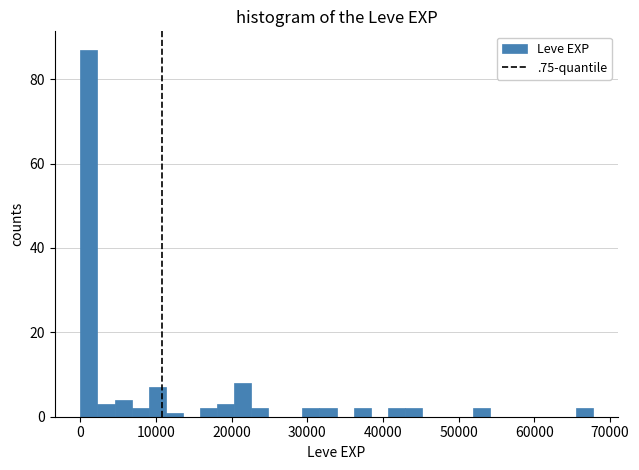

Around what value on the x-axis is the tallest bar? Give the approximate position of its centre, as read against the axis.

1000